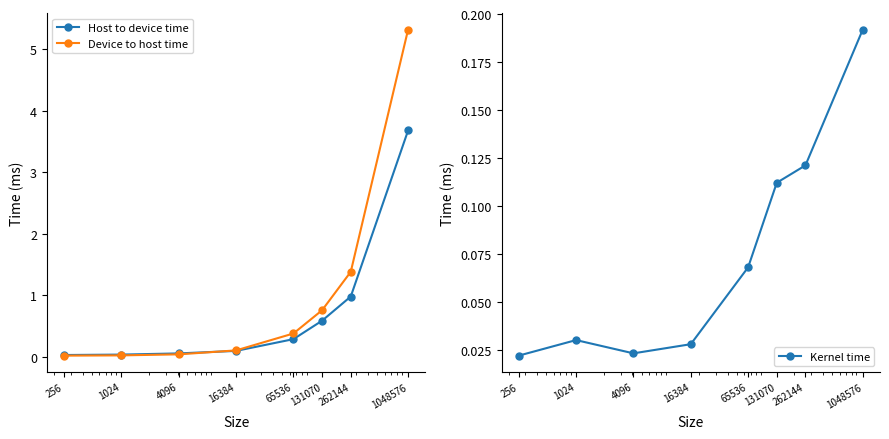

Reading left to right, what are all the values shown in this chart?

Host to device time: 256=0.0	1024=0.0	4096=0.1	16384=0.1	65536=0.3	131070=0.6	262144=1.0	1048576=3.7
Device to host time: 256=0.0	1024=0.0	4096=0.0	16384=0.1	65536=0.4	131070=0.8	262144=1.4	1048576=5.3
Kernel time: 256=0.0	1024=0.0	4096=0.0	16384=0.0	65536=0.1	131070=0.1	262144=0.1	1048576=0.2